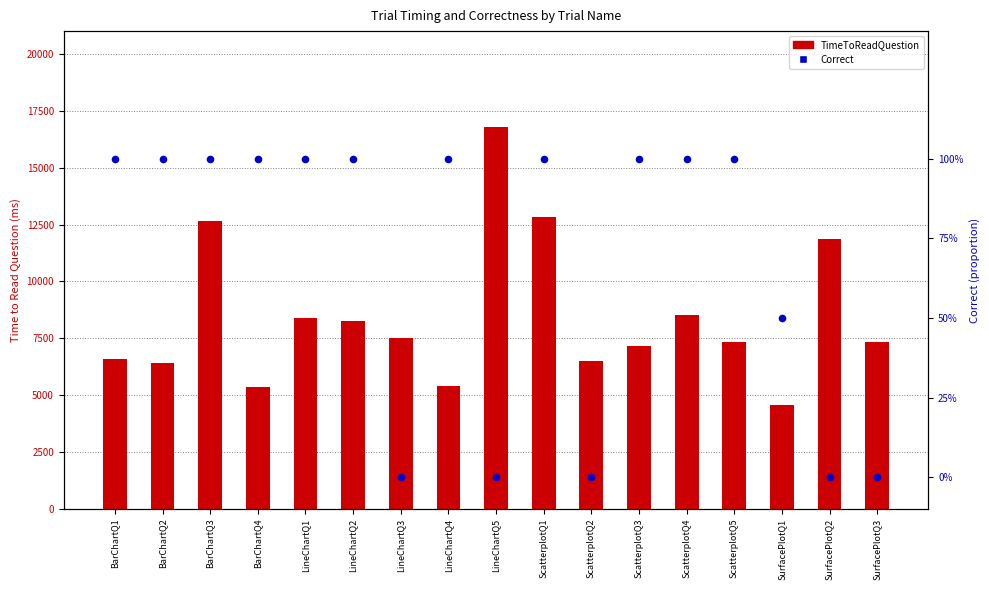

What are all the series names shown in the legend?

TimeToReadQuestion, Correct